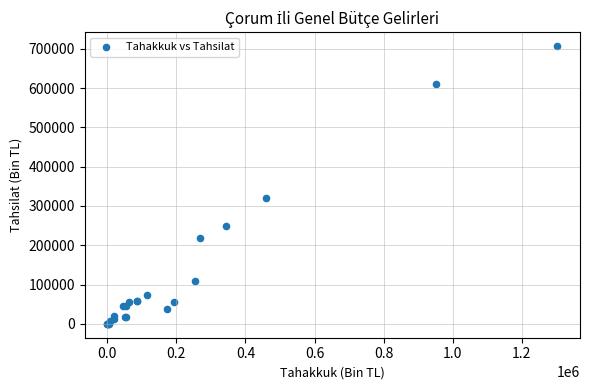

What Y value in the scatter plot is closest to 353617?

320812